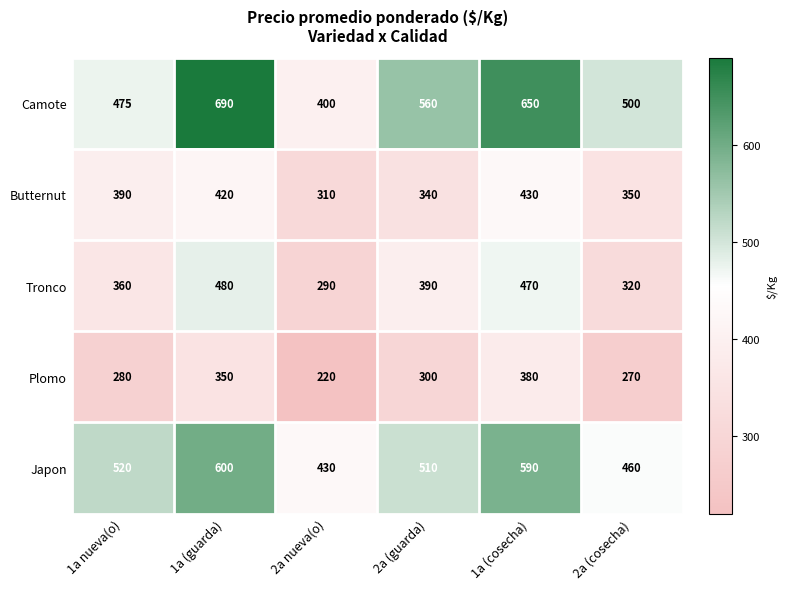

How many distinct data groups are displayed?

5